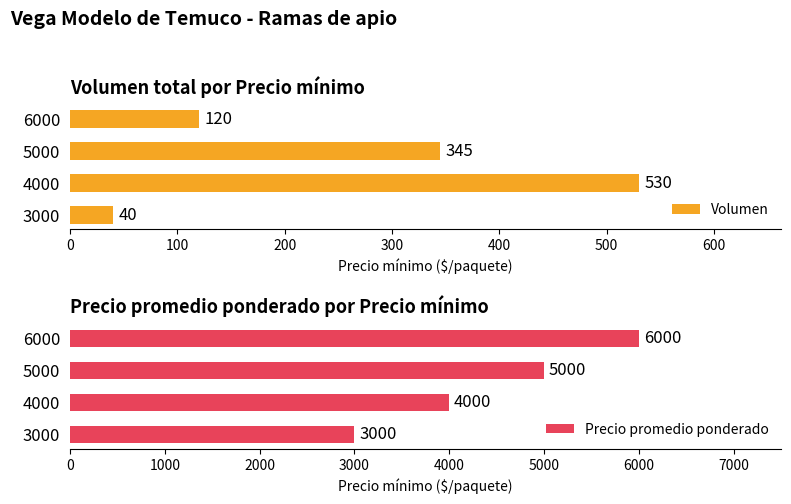

List the labels in order of Volumen value, largest first.

4000, 5000, 6000, 3000